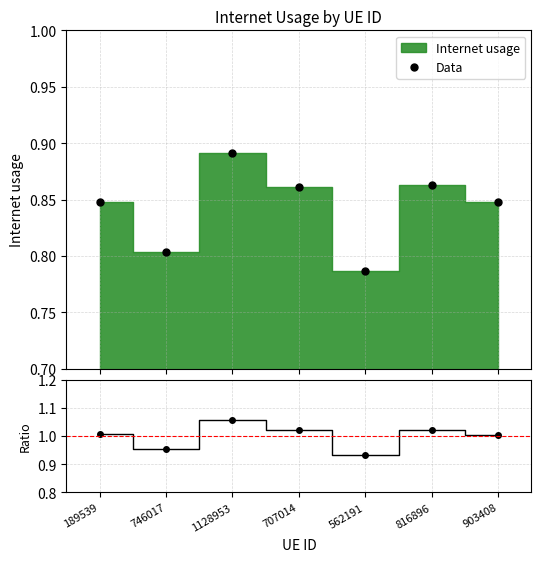

At which category does the data reach its first local valley?

746017